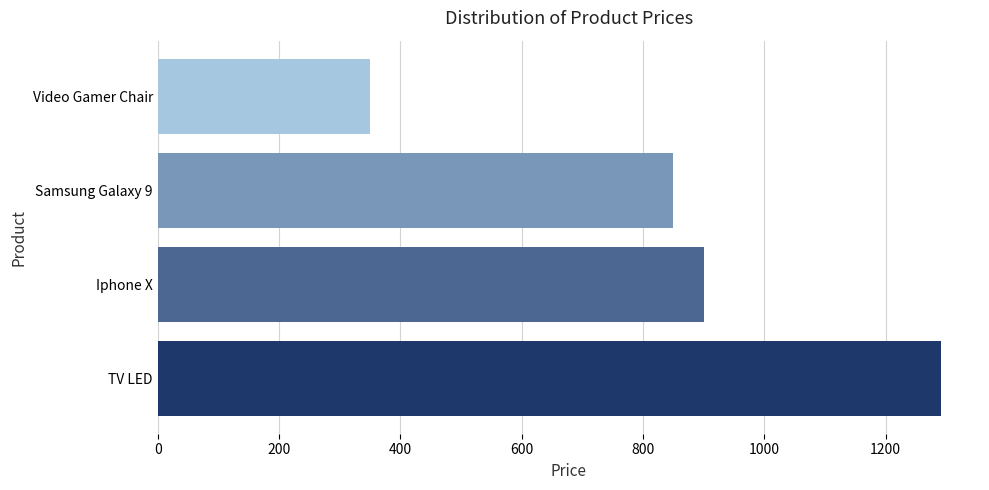

What is the sum of all values?

3391.5